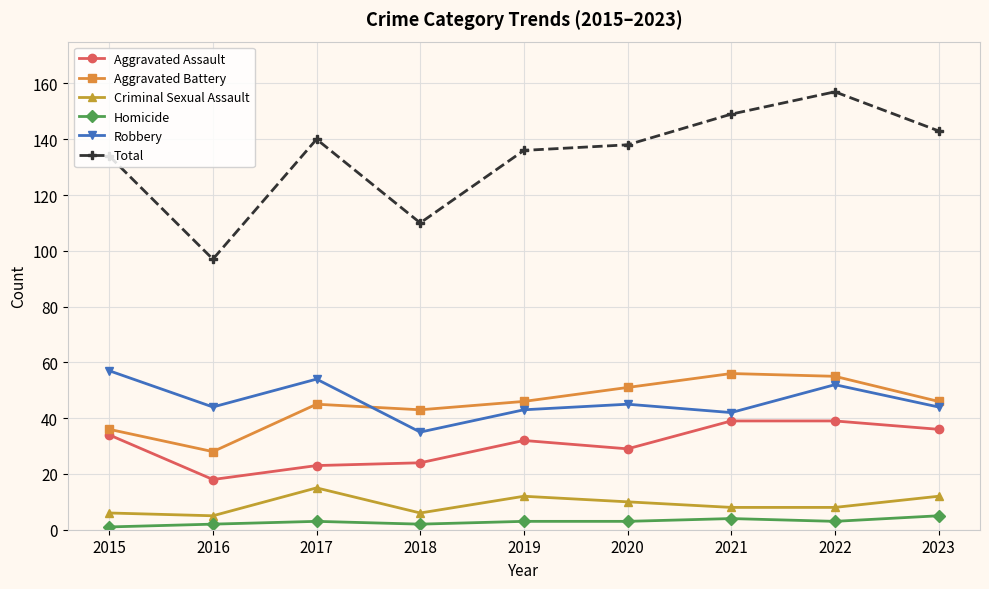

Between 2016 and 2022, which series saw the biggest shift?

Total